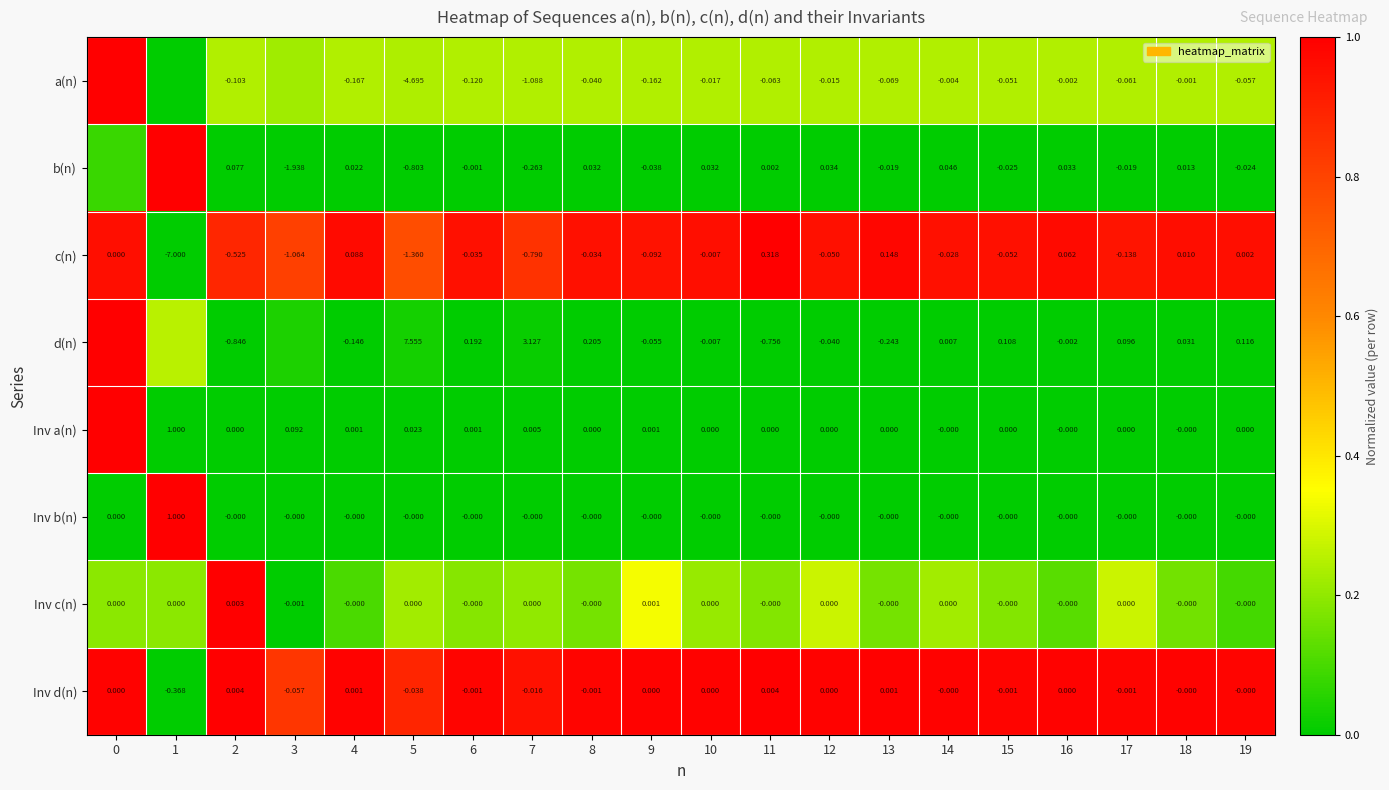

Is the value of b(n) at 13 greater than the value of Inv a(n) at 15?

No